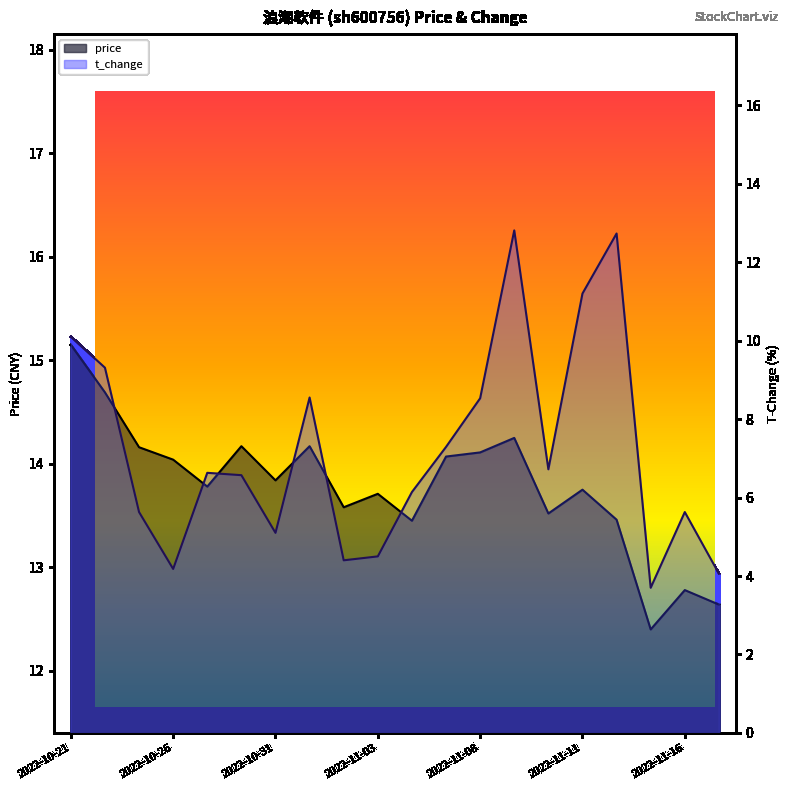

How many series are shown in this chart?

2